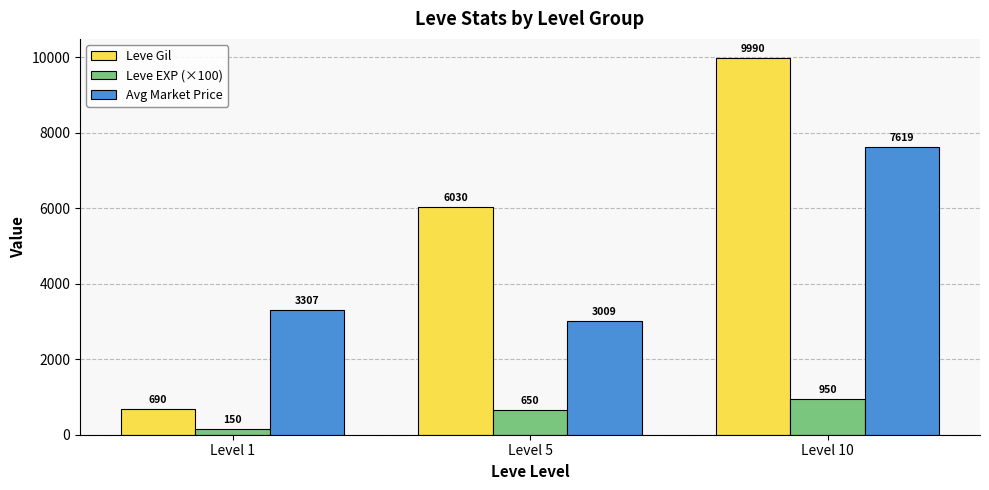

At which category is the sum across all series the highest?

Level 10